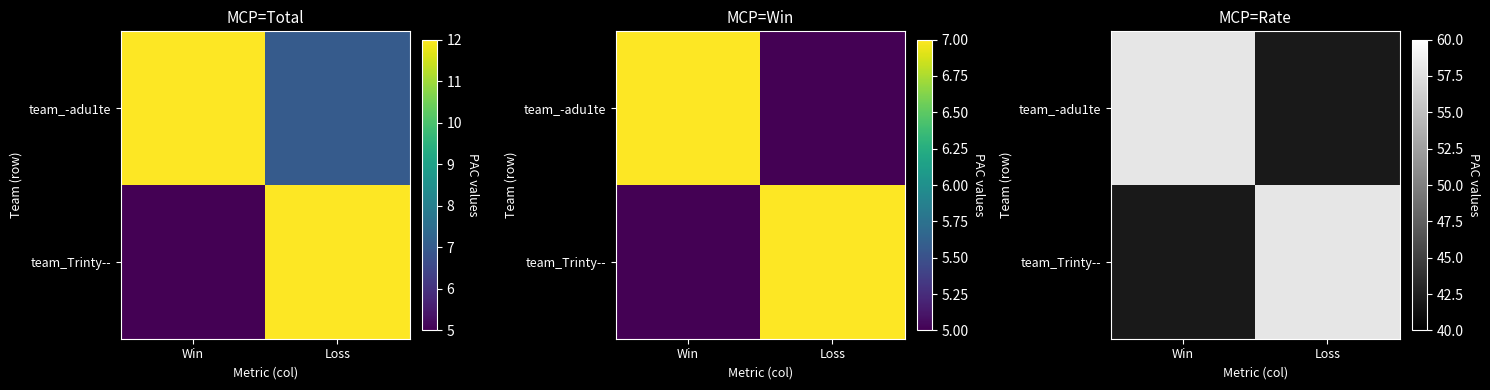

List the labels in order of team_-adu1te value, smallest first.

Loss, Win